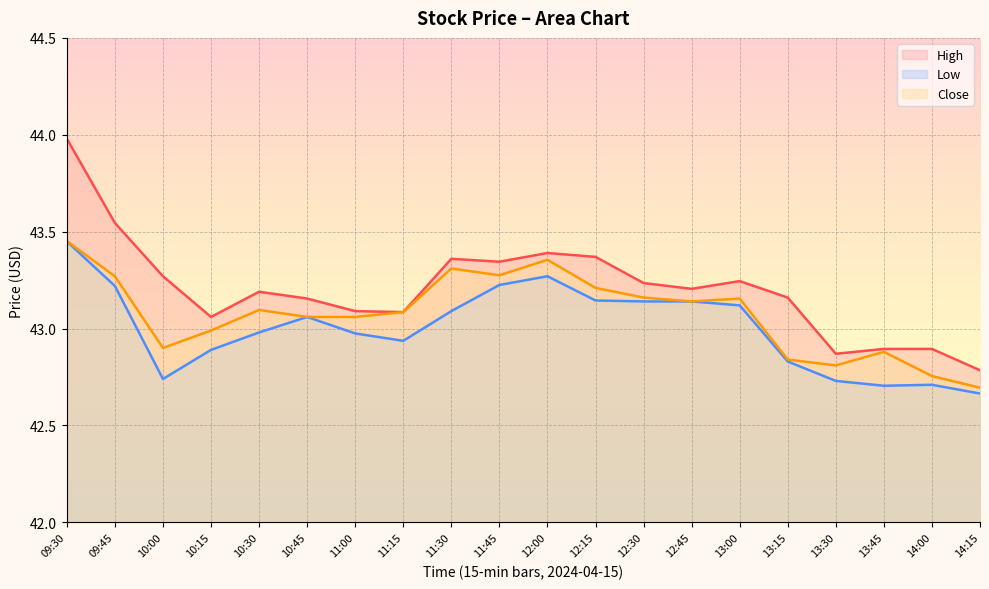

Between 11:15 and 13:30, which series saw the biggest shift?

Close